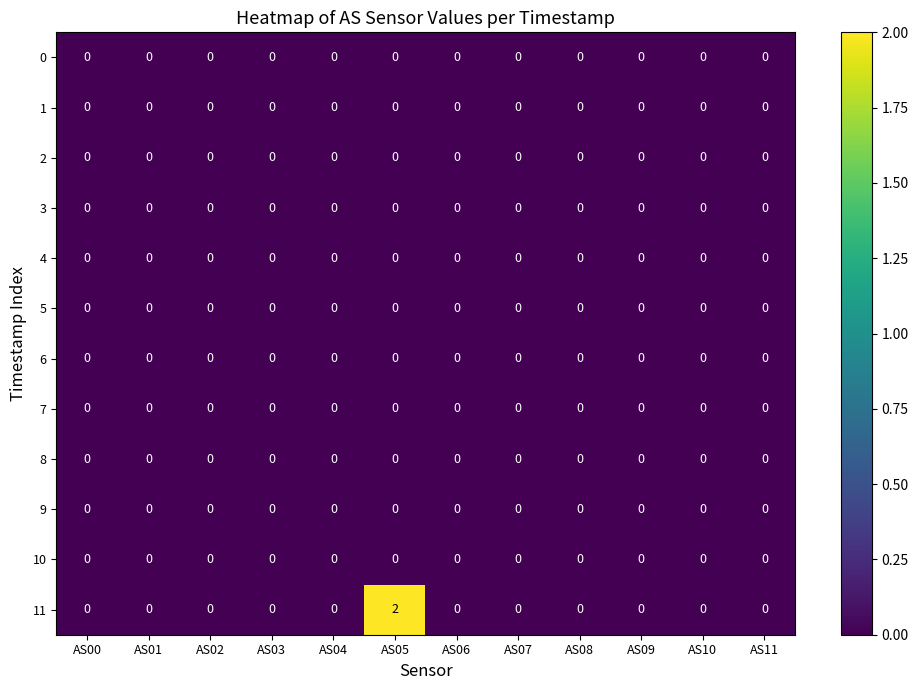

At which category does the chart reach its peak across all series?

AS05